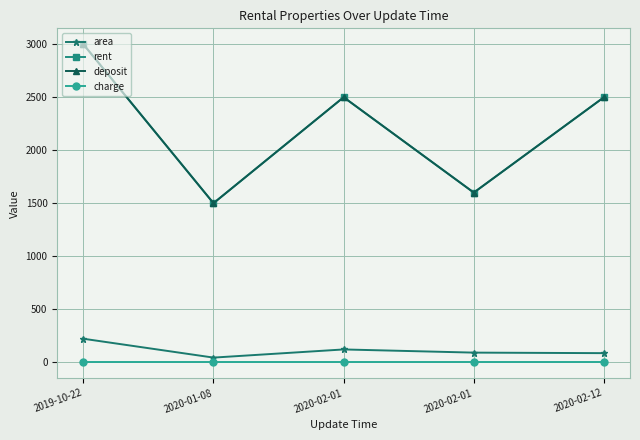

Reading left to right, what are all the values shown in this chart?

area: 2019-10-22=221	2020-01-08=43	2020-02-01=120	2020-02-01=90	2020-02-12=85
rent: 2019-10-22=3000	2020-01-08=1500	2020-02-01=2500	2020-02-01=1600	2020-02-12=2500
deposit: 2019-10-22=3000	2020-01-08=1500	2020-02-01=2500	2020-02-01=1600	2020-02-12=2500
charge: 2019-10-22=0	2020-01-08=0	2020-02-01=0	2020-02-01=0	2020-02-12=0